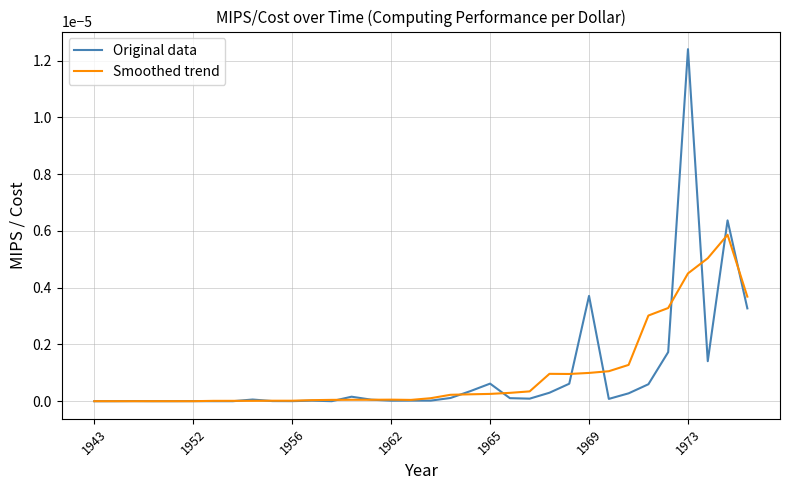

True or false: Smoothed trend has more than 2 points higher than both neighbors.

True